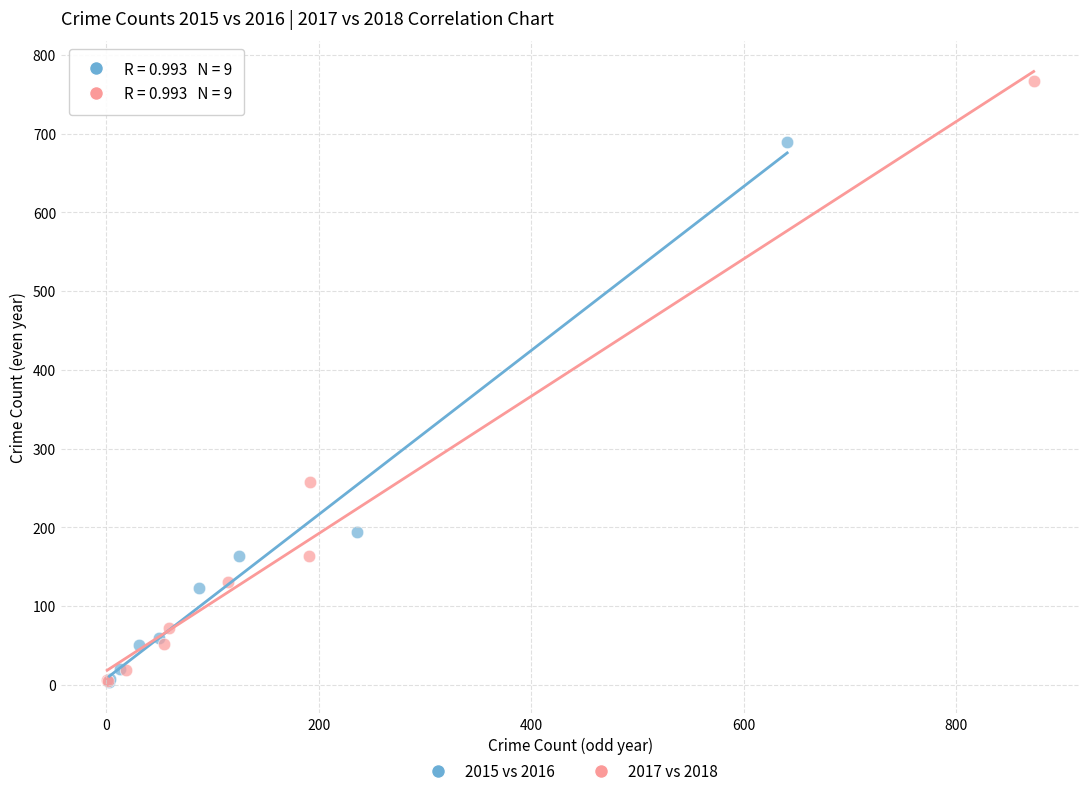

Which series reaches the maximum Y coordinate?

2017 vs 2018